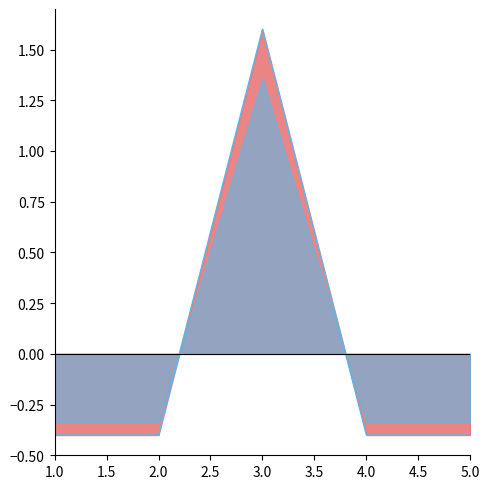

What is the difference between the maximum and minimum values?

2.0